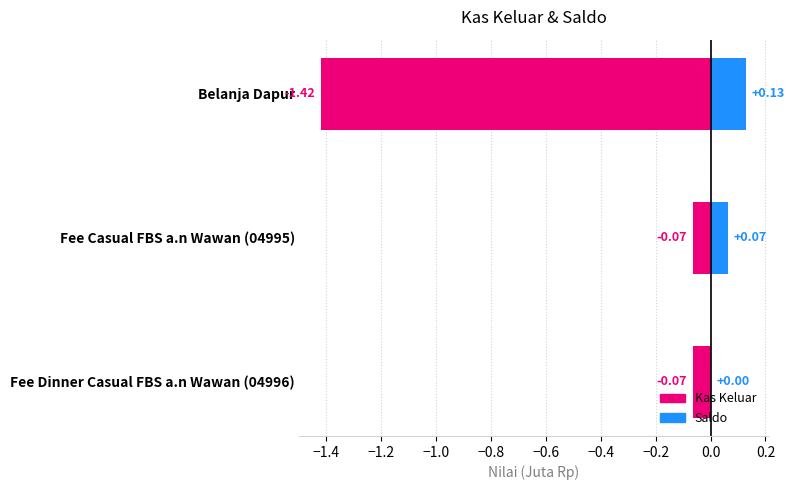

Rank the series at Belanja Dapur from lowest to highest value.

Kas Keluar, Saldo